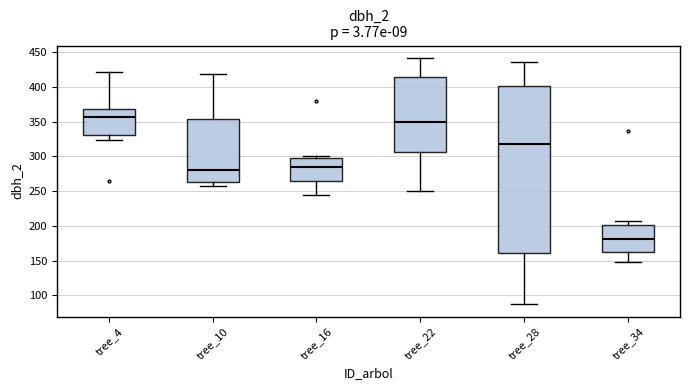

Where is the lower edge of the box for tree_10 on the y-axis? The values are not printed on the chart, so give them approximately, as read against the axis.

265